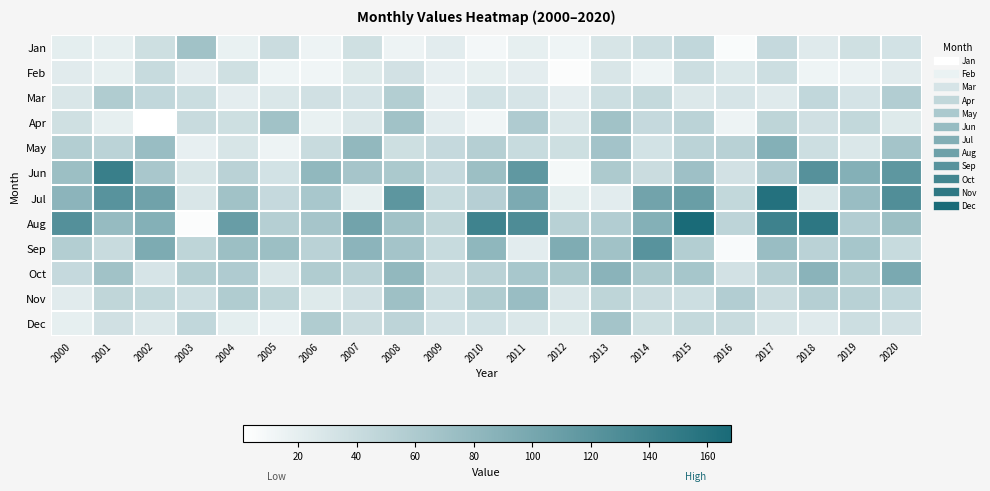

List the series in order of their peak value, highest first.

Aug, Jul, Jun, Sep, Oct, May, Nov, Jan, Apr, Dec, Mar, Feb